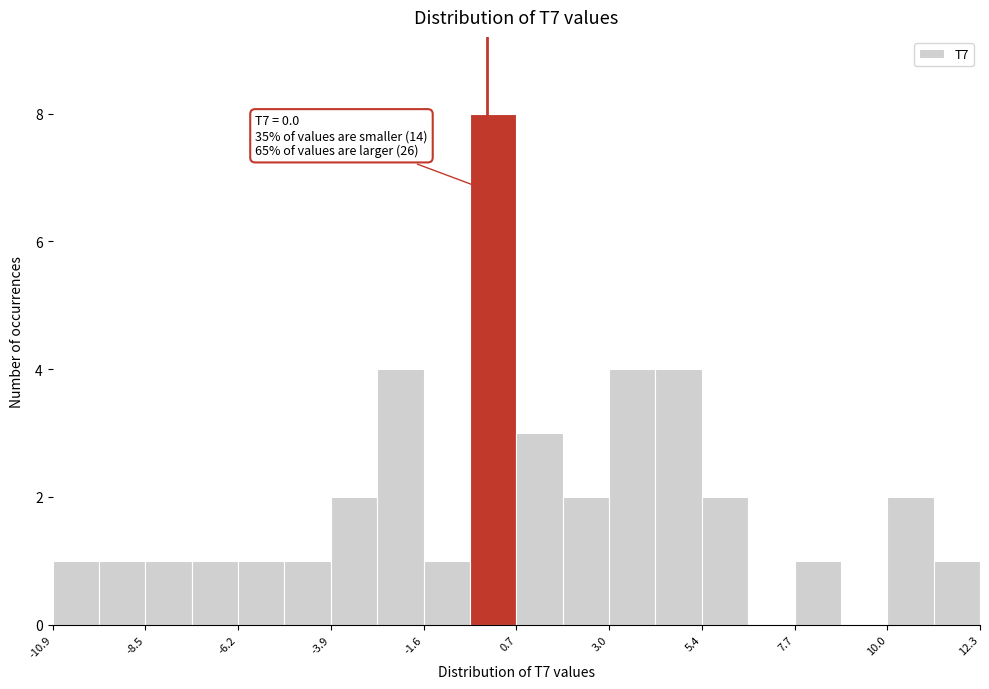

Read against the x-axis, roughly where is the centre of the tallest bar?

0.0